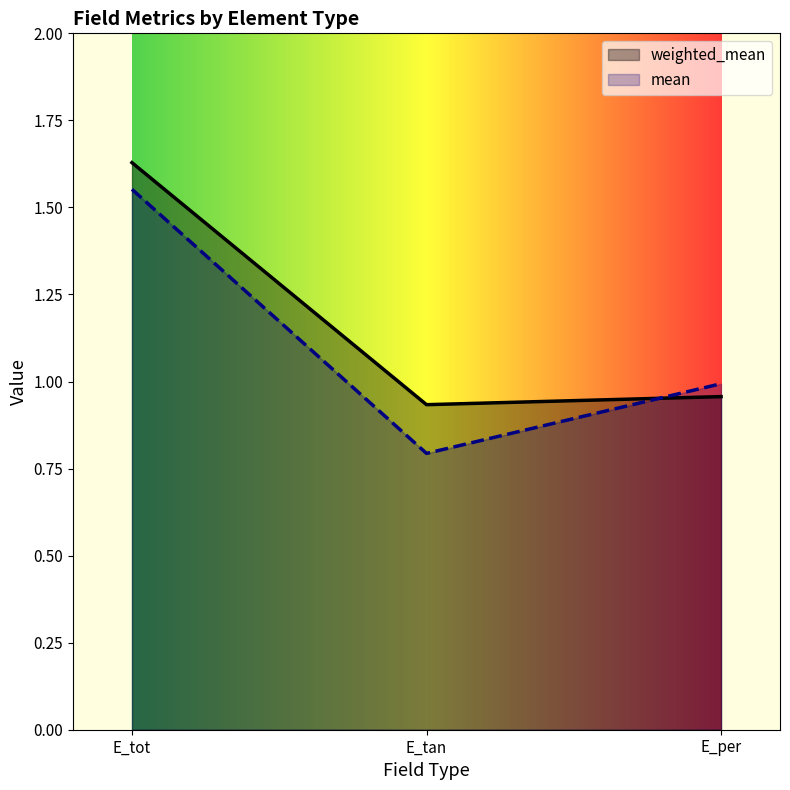

How many distinct data groups are displayed?

2